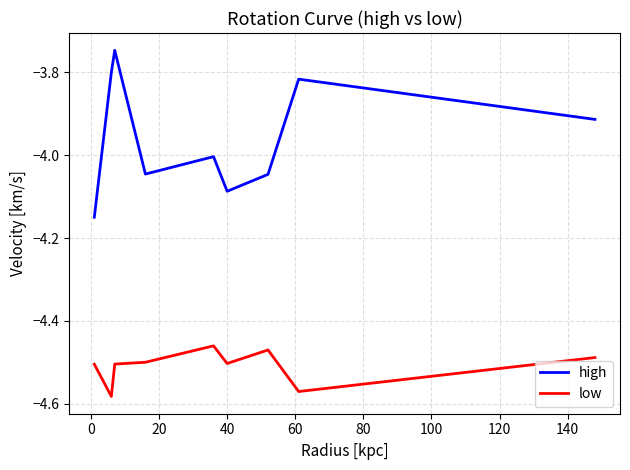

How many values in the high series are below -4?

5